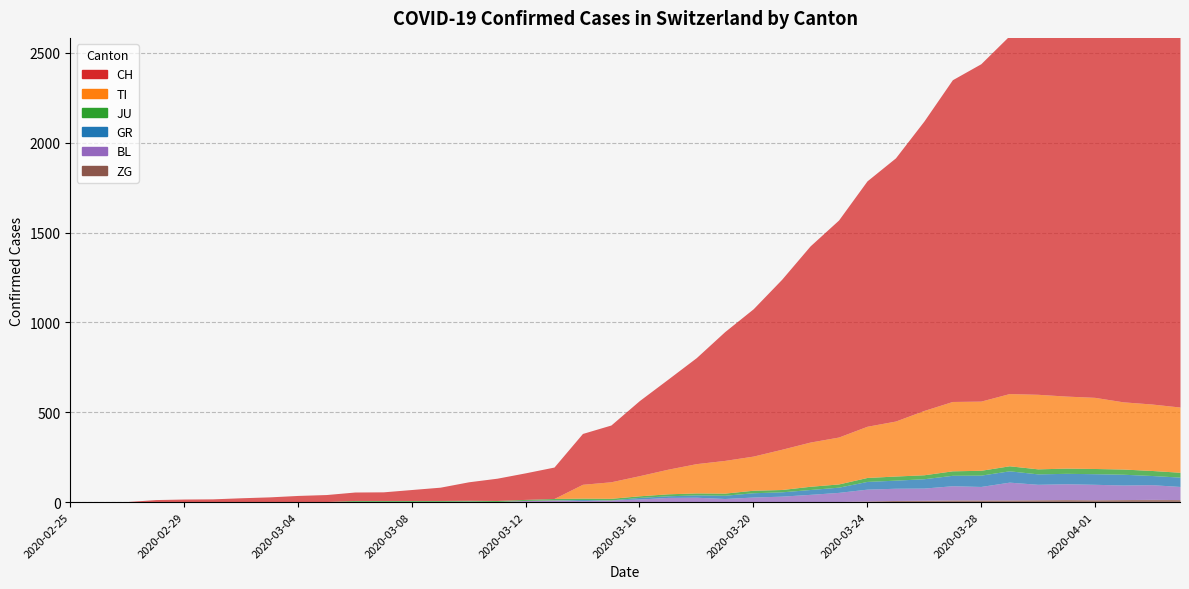

What is the spread (max minus min) of values at 2020-03-25?

1456